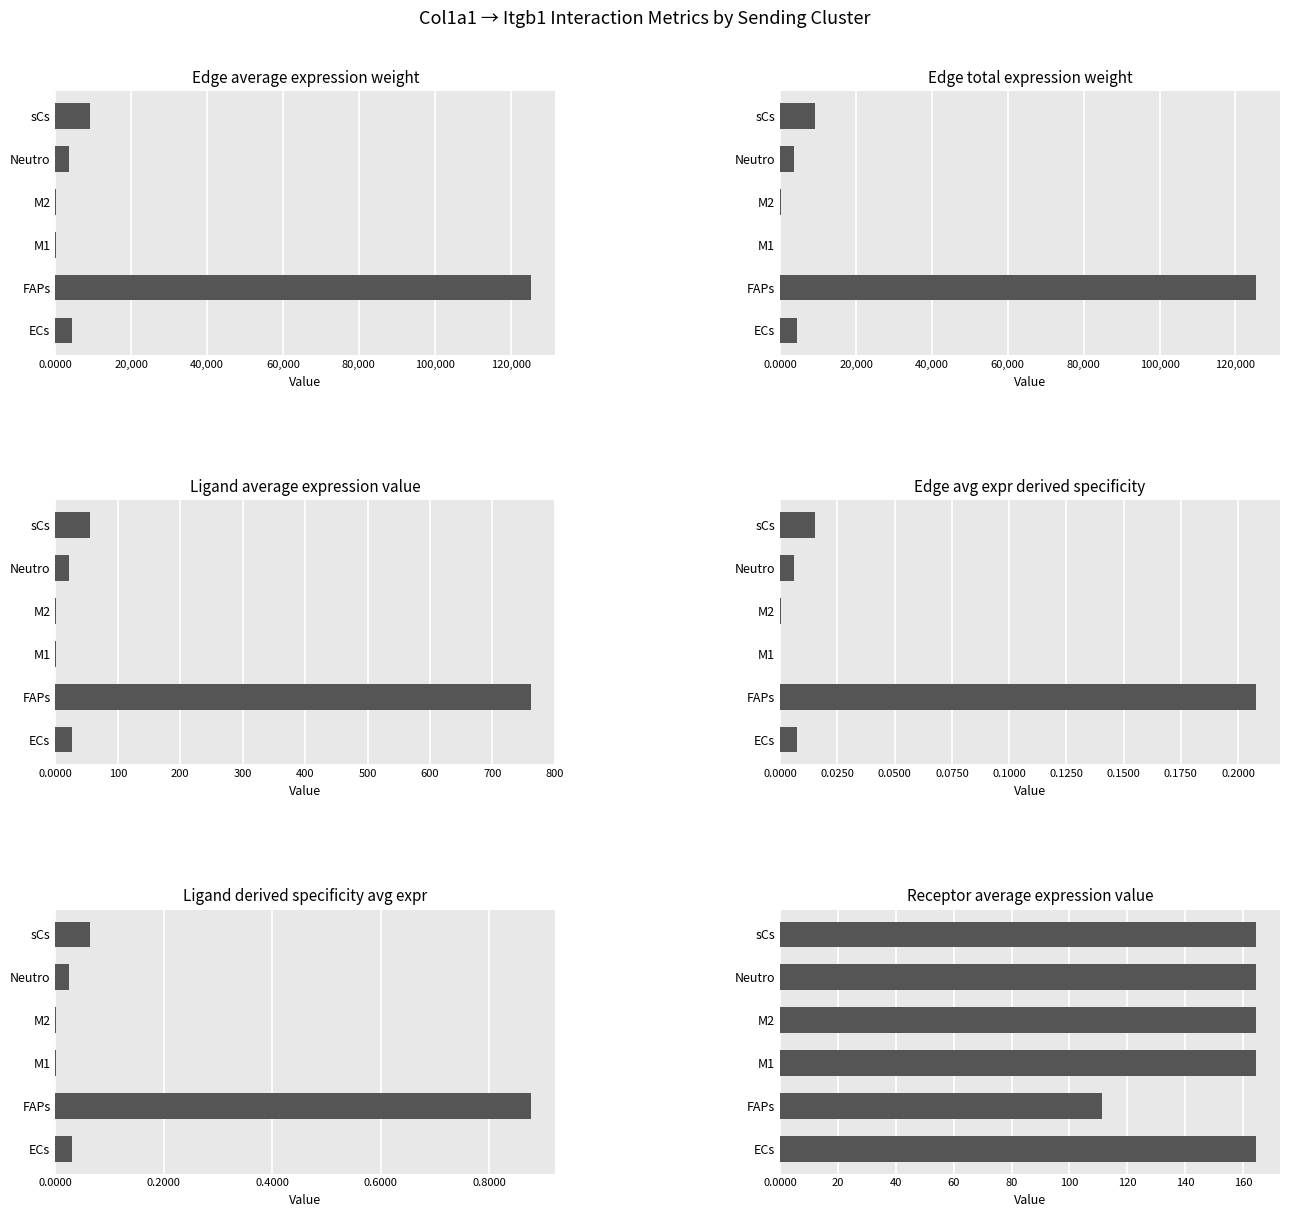

Does the chart contain any negative values?

No